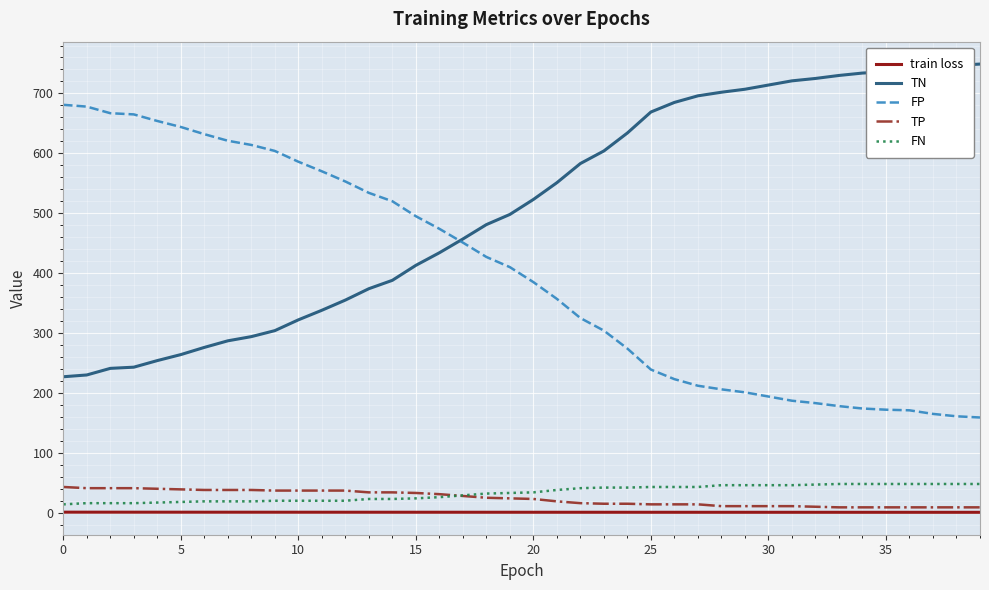

Which series has the largest total across all categories?

TN